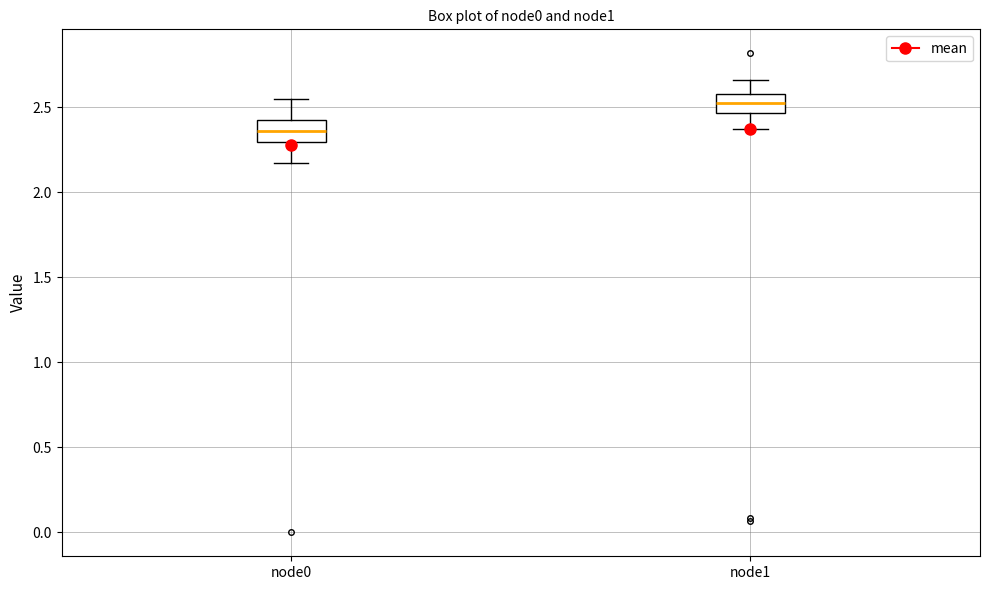

Reading left to right, read every box against the y-axis: the position of its median line, the range the box covers, and the ends of its whiskers. The values are not printed on the chart, so give them approximately, as read against the axis.

node0: median 2.35, box 2.30 to 2.45, whiskers 2.15 to 2.55
node1: median 2.50, box 2.45 to 2.60, whiskers 2.35 to 2.65